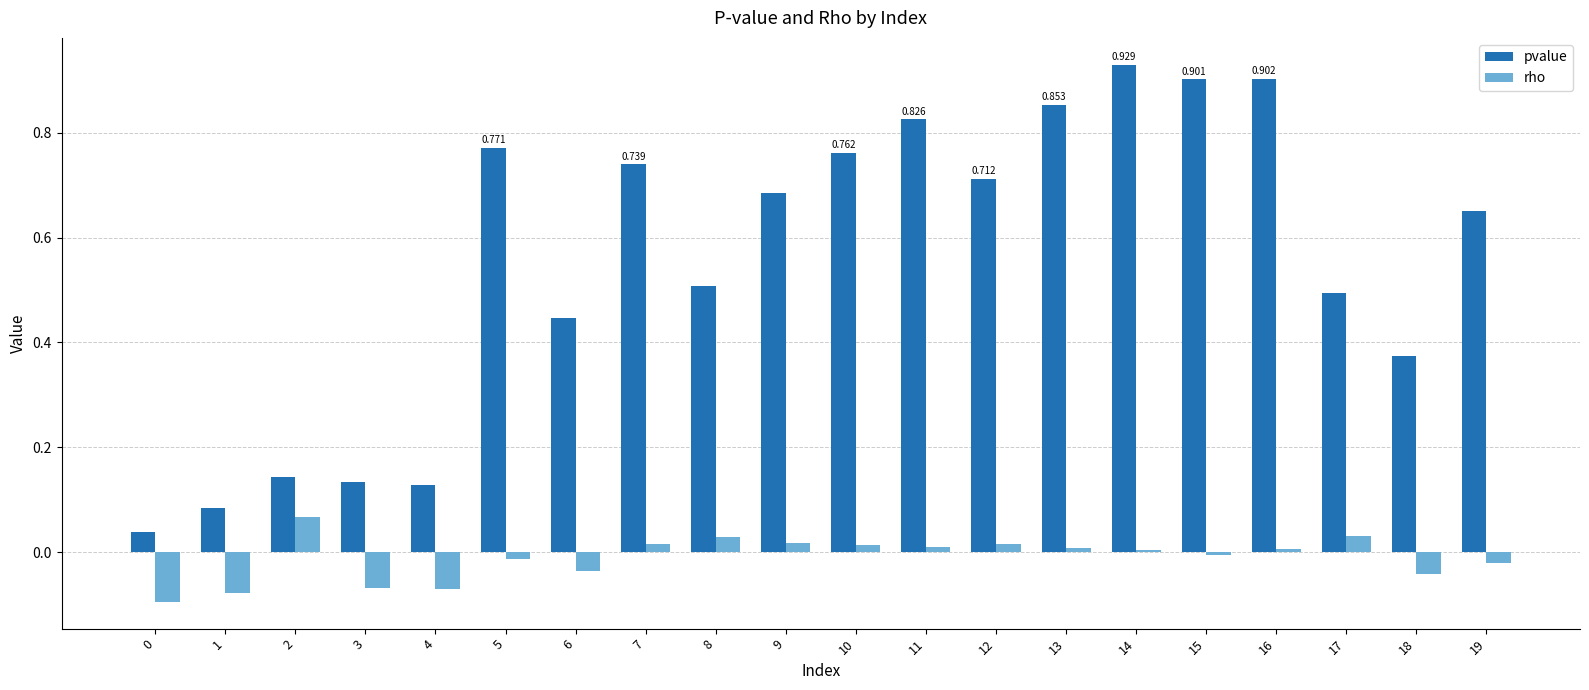

Which series has the largest total across all categories?

pvalue